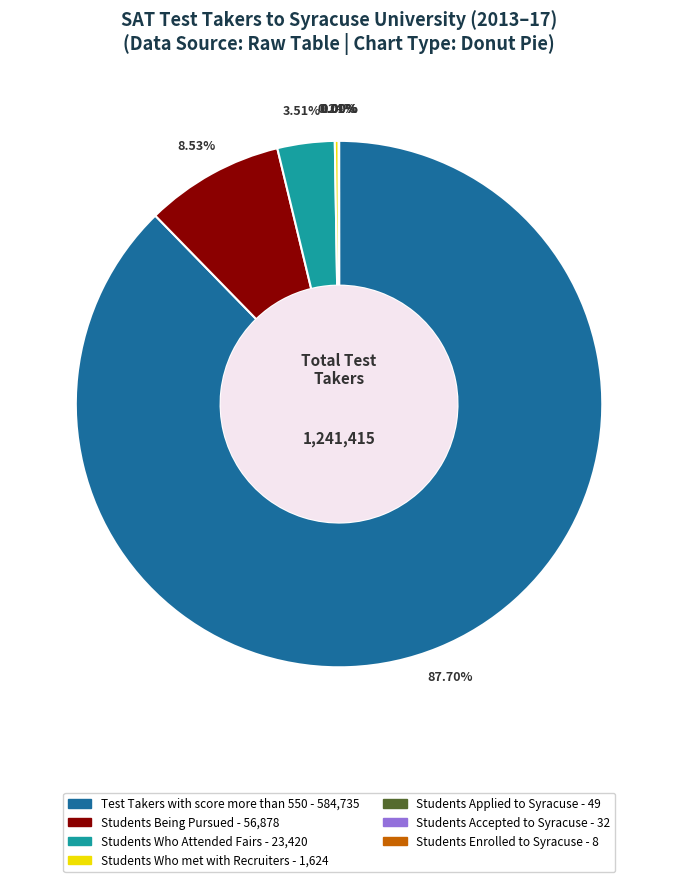

Which slice represents more than half of the pie?

Test Takers with score more than 550